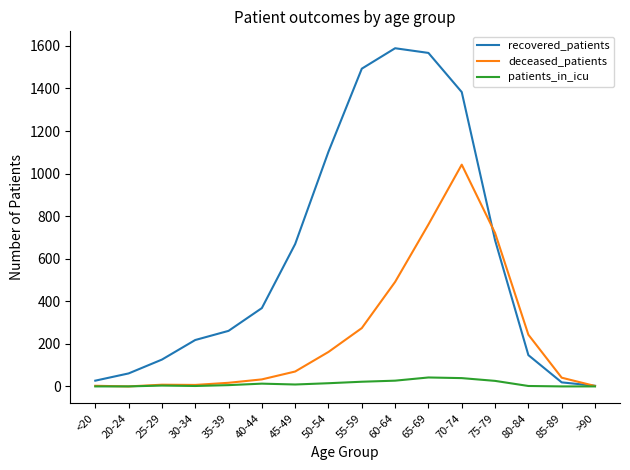

List the series in order of their peak value, highest first.

recovered_patients, deceased_patients, patients_in_icu